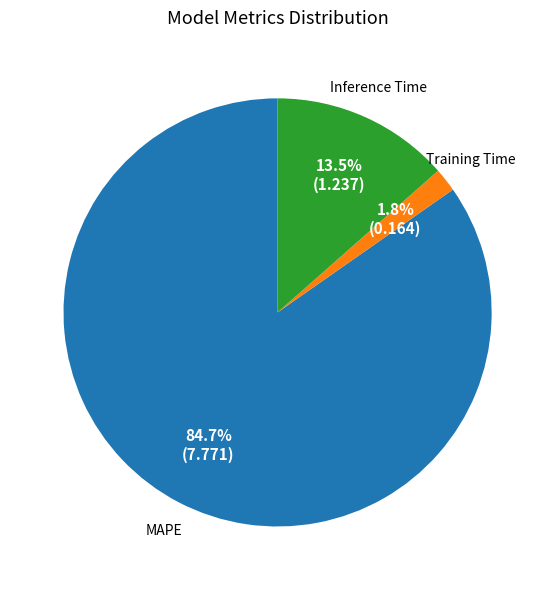

How many segments does this pie chart have?

3